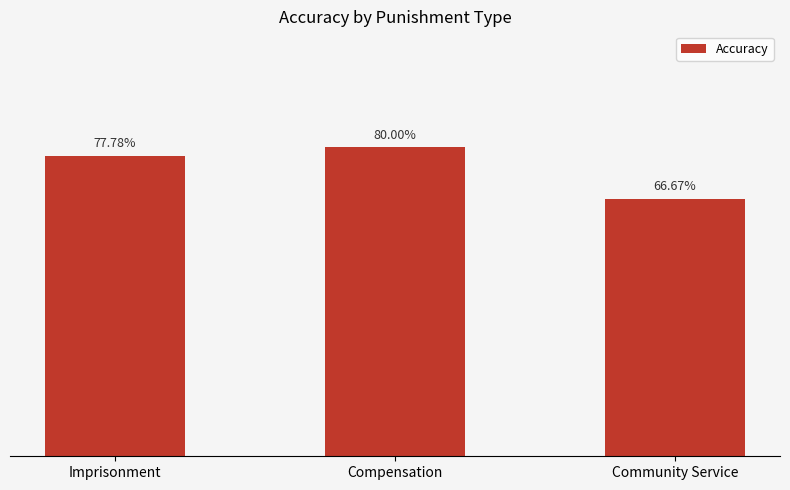

What is the label of the 1st bar from the right?

Community Service